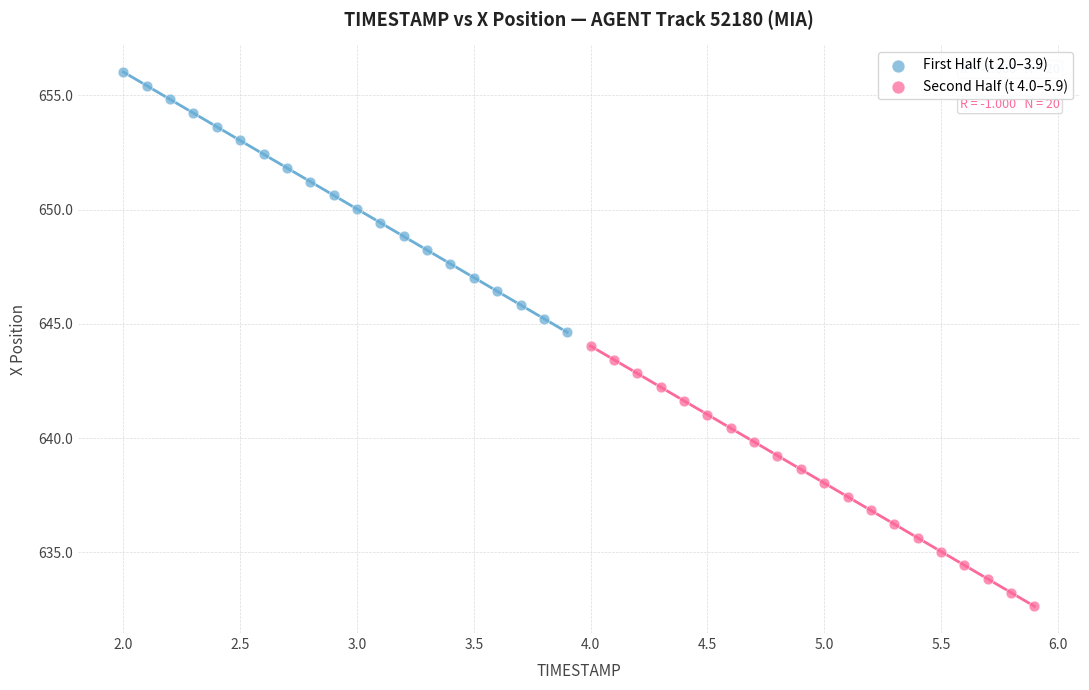

Which series contains the lowest Y value?

Second Half (t 4.0–5.9)